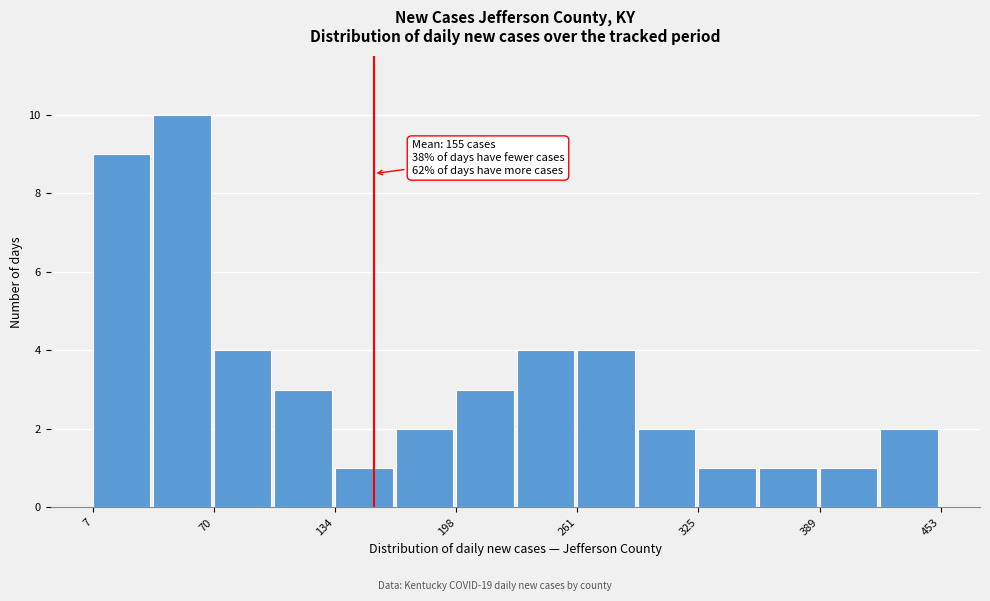

Around what value on the x-axis is the tallest bar? Give the approximate position of its centre, as read against the axis.

50